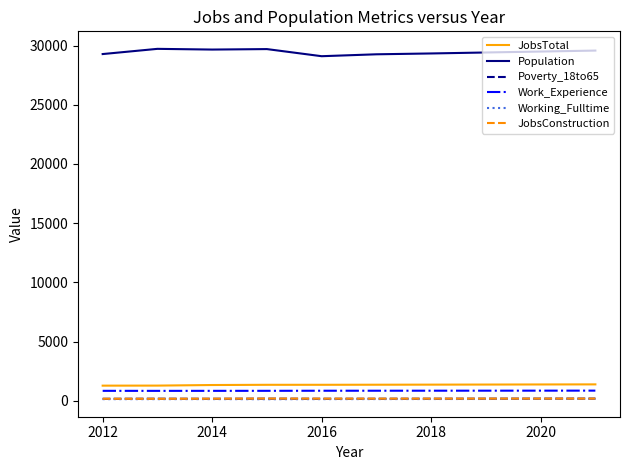

Which series has the widest spread of values?

Population